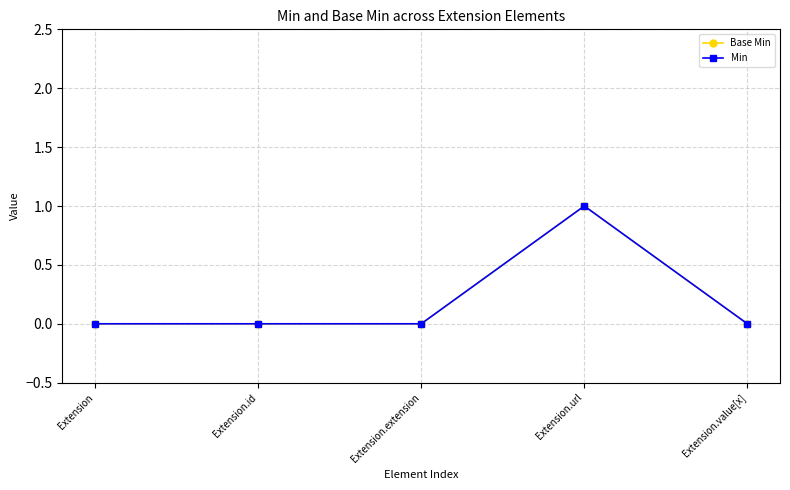

Which category has the highest value in the Min series?

Extension.url